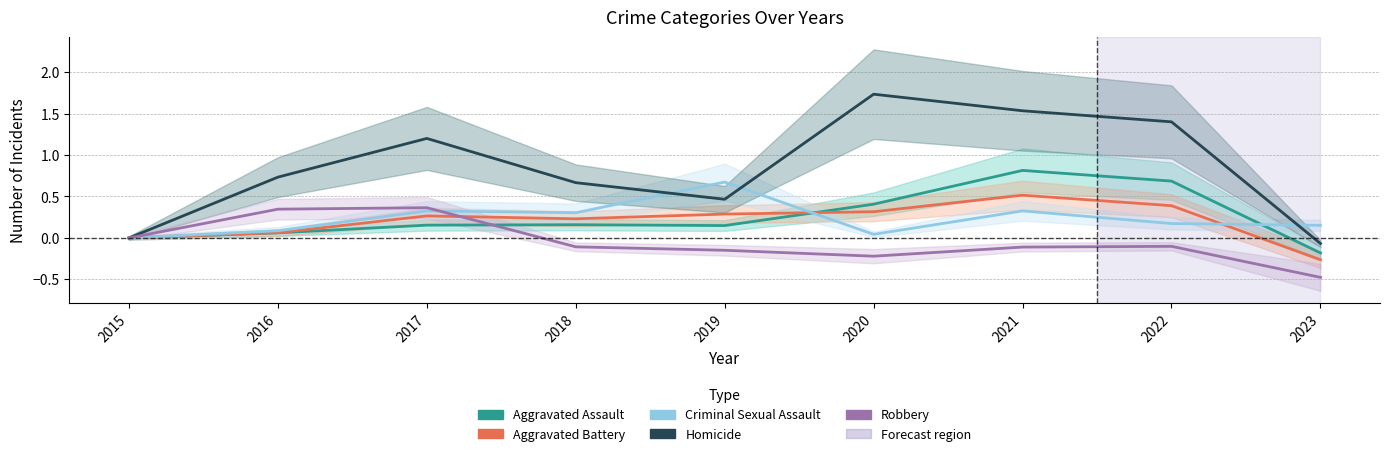

True or false: Homicide has a value of 0.6 at 2015.

False